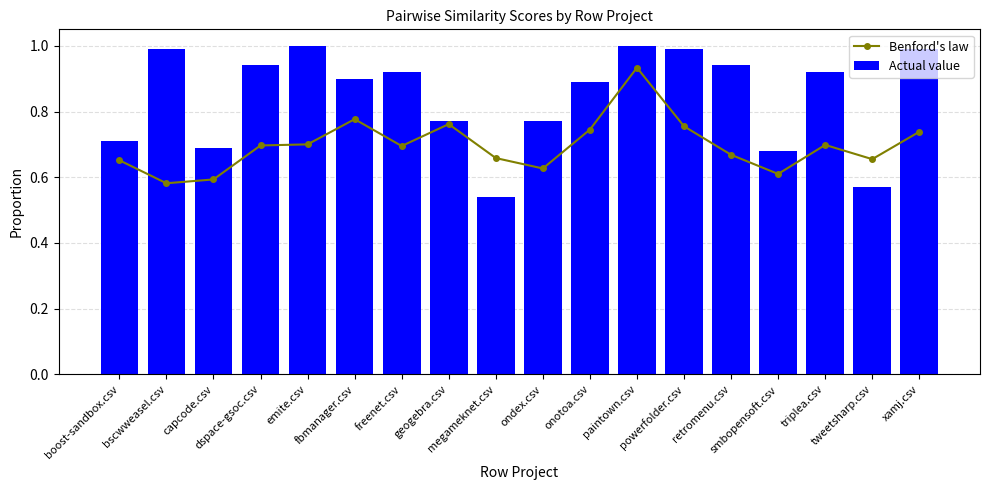

What is the difference between the maximum and minimum values in the Benford's law series?

0.4